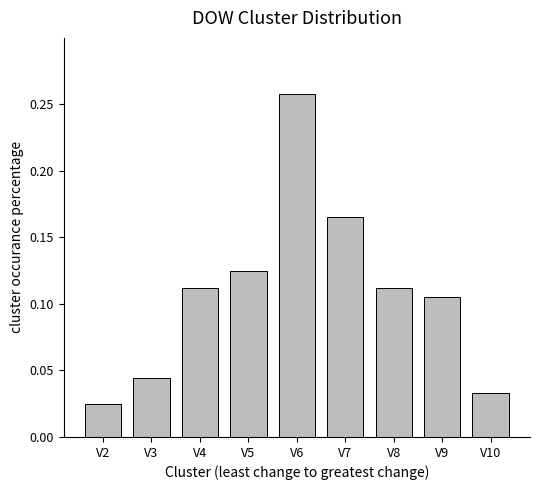

At which category does the chart reach its peak across all series?

V6